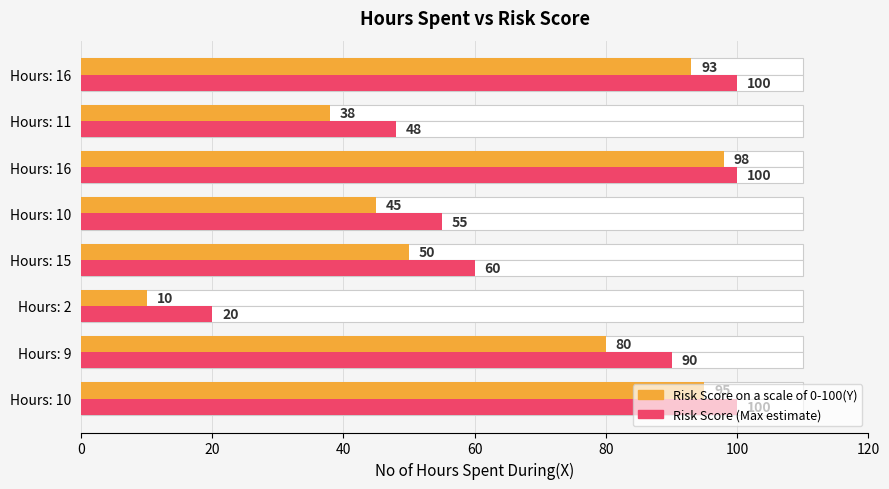

What is the spread (max minus min) of values at Hours: 16?

2